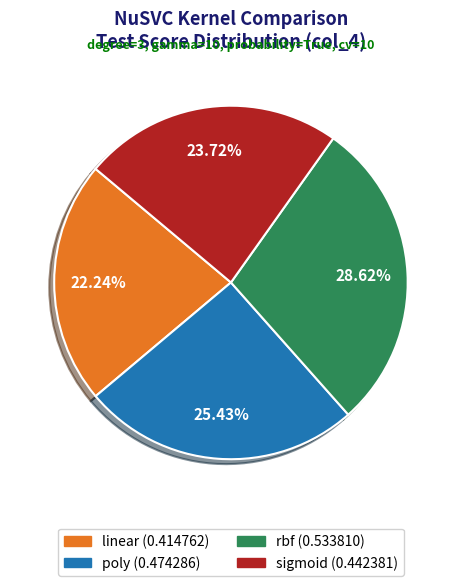

Is there any slice that represents more than half of the pie?

No